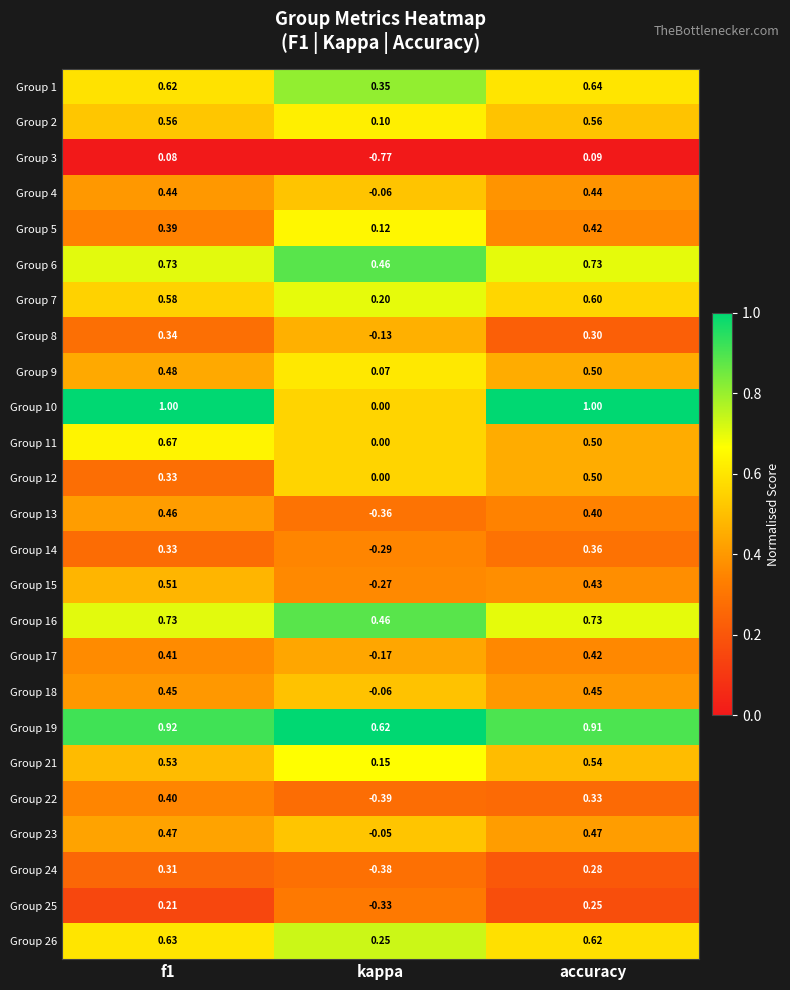

How many series are shown in this chart?

25